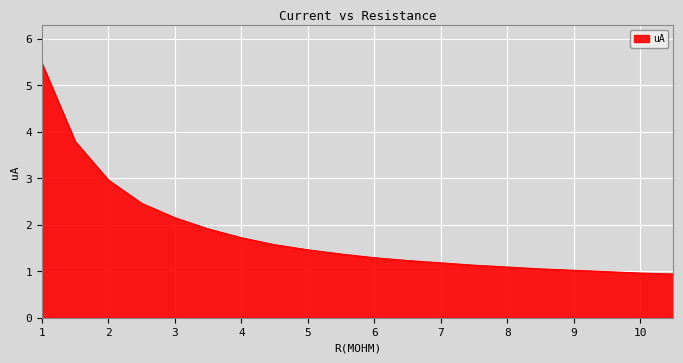

What is the greatest value displayed?

5.5